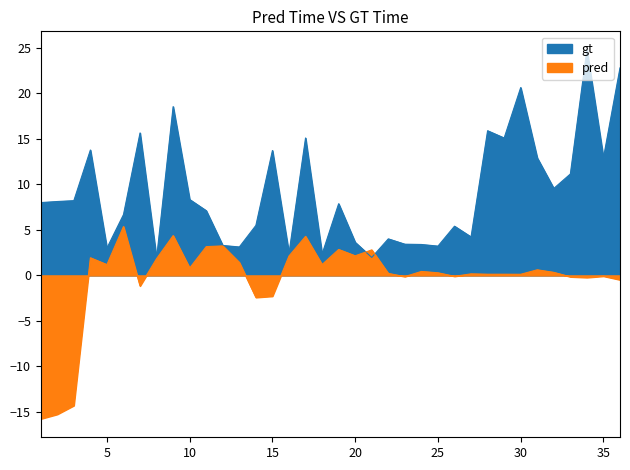

Does the chart have visible grid lines?

No